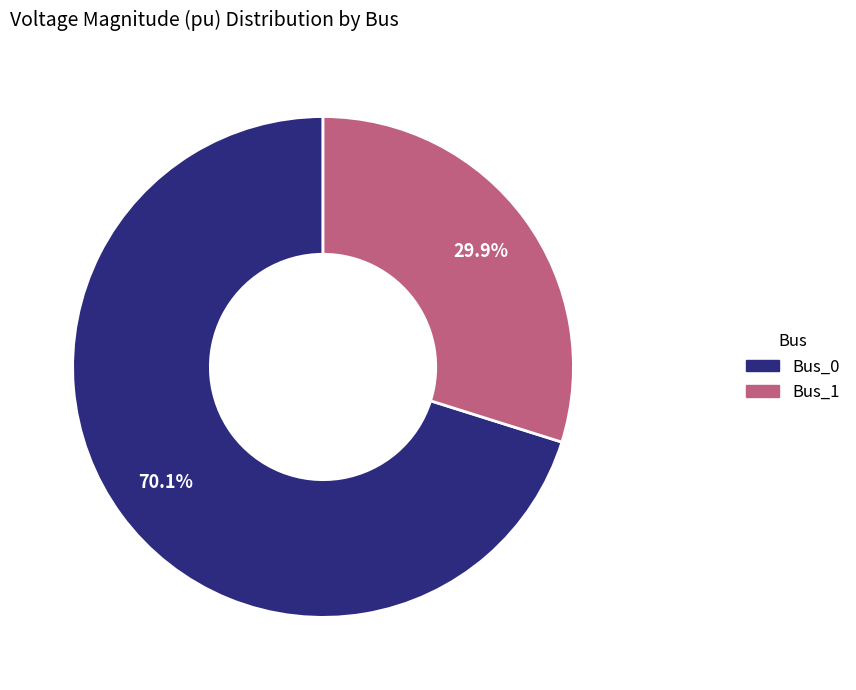

Is there a majority slice in this chart?

Yes